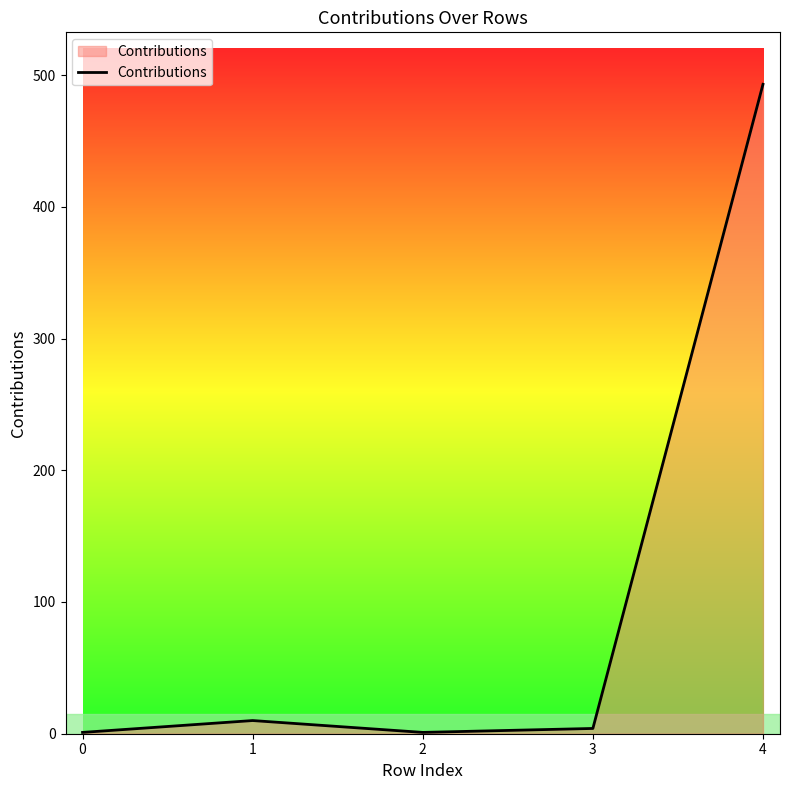

The value at 3 is 4. True or false?

True